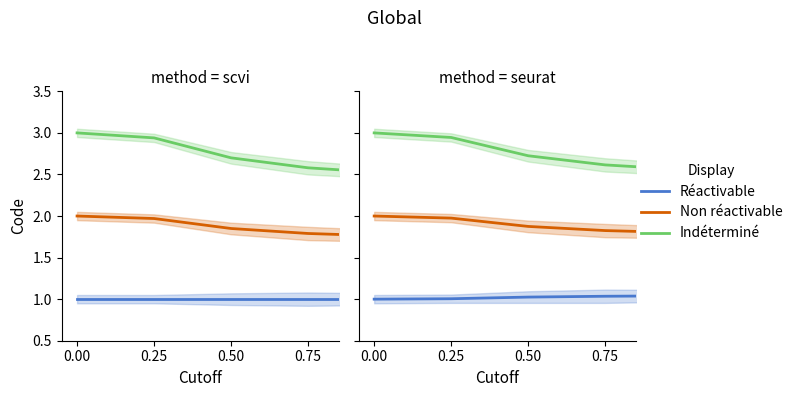

True or false: Non réactivable has more than 0 interior local peaks.

False